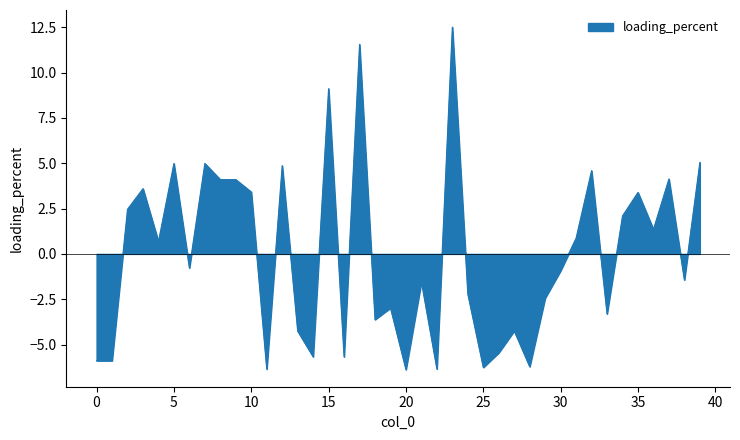

What is the smallest value displayed?

-6.4